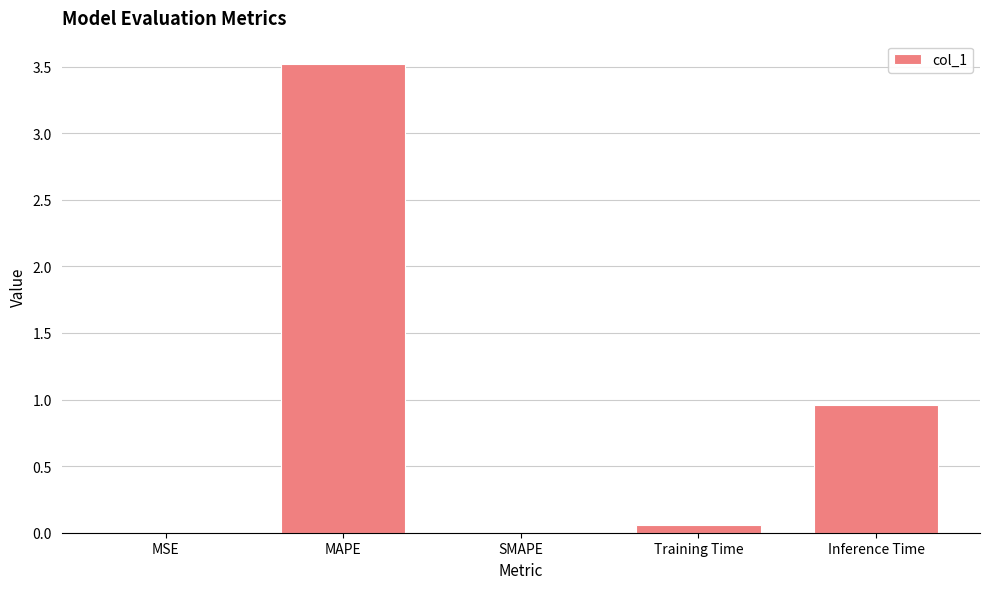

Between Inference Time and Training Time, which is larger?

Inference Time